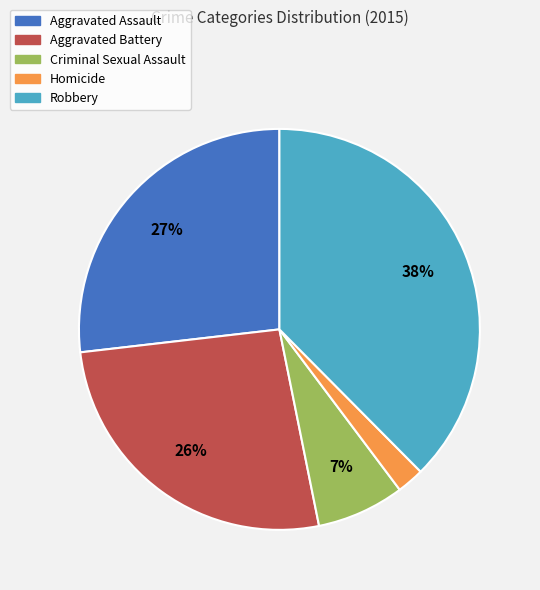

To the nearest percent, what is the combined percentage of Robbery and Criminal Sexual Assault?

45%